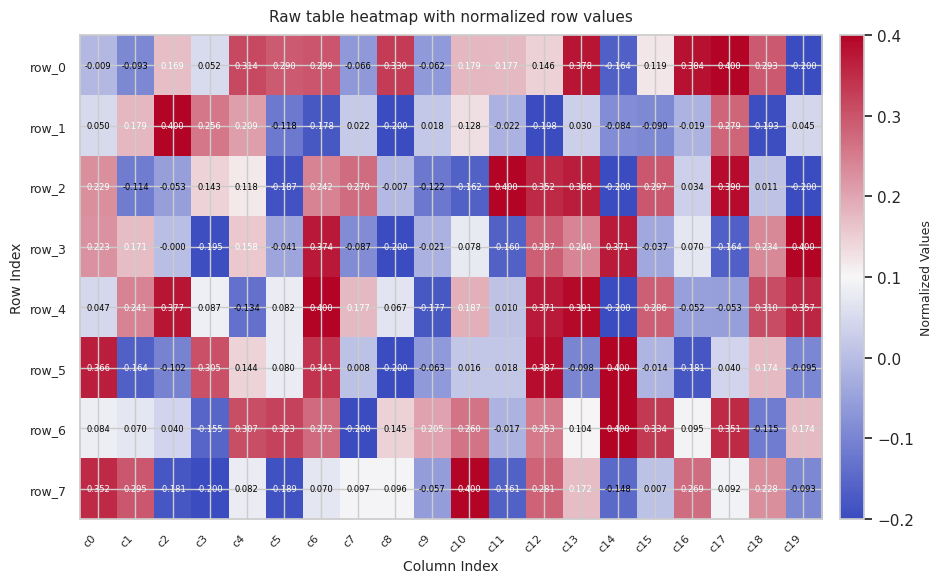

How many distinct data groups are displayed?

8